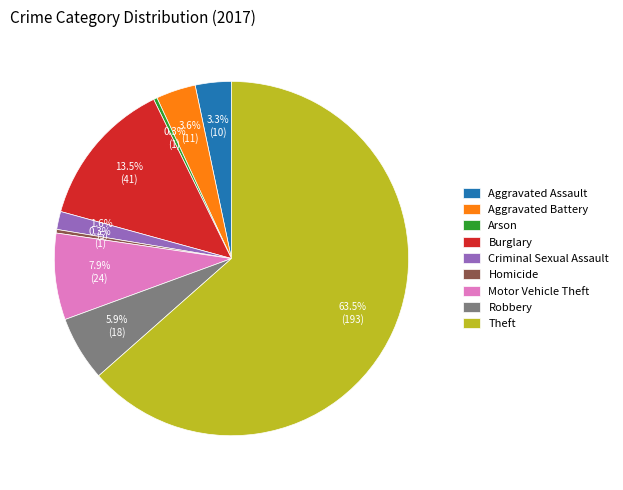

What is the total percentage of Aggravated Battery and Arson?

3.9%